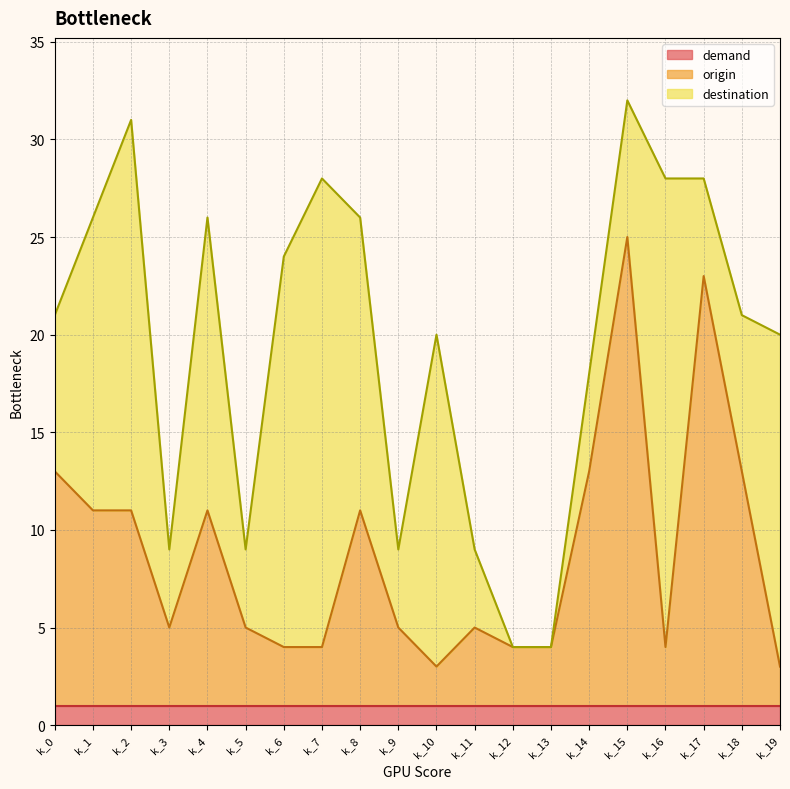

Rank the series at k_3 from lowest to highest value.

demand, origin, destination